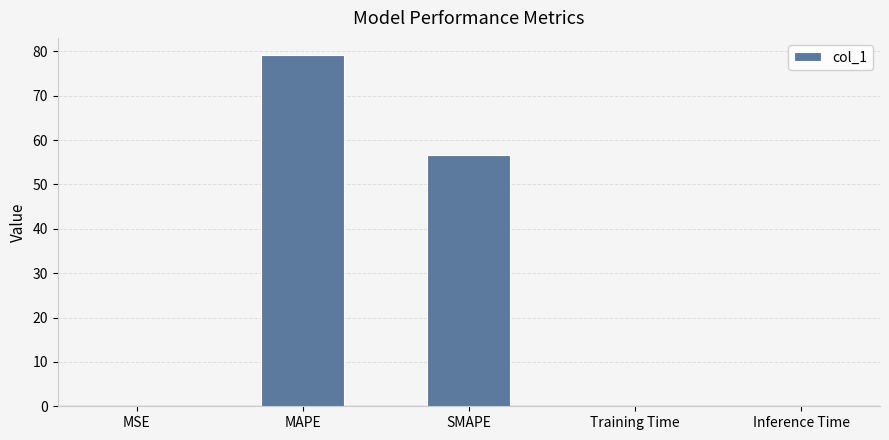

Where is the data nearest to the value 39?

SMAPE